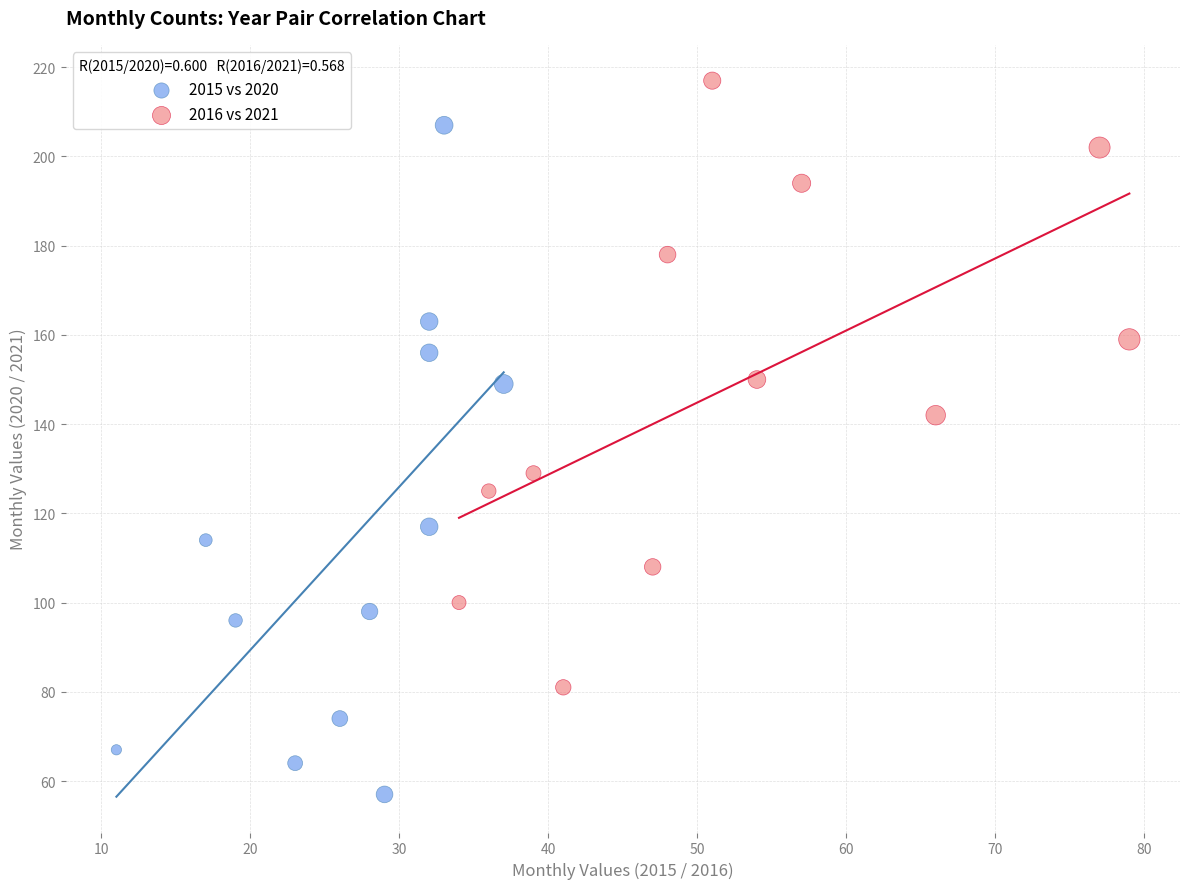

Which series has the largest Y range (max minus min)?

2015 vs 2020